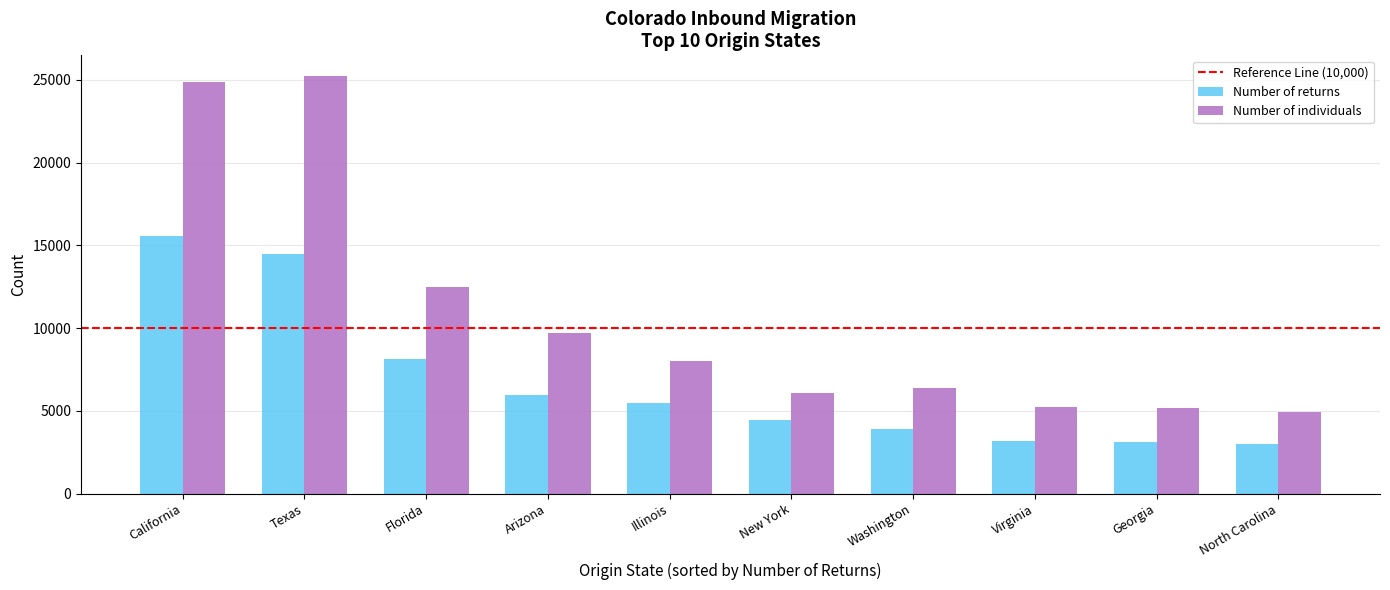

At Virginia, list the series in order from largest to smallest.

Number of individuals, Number of returns